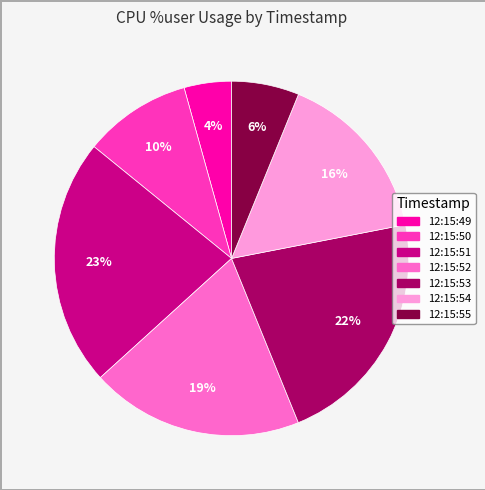

To the nearest percent, what is the difference between the 12:15:53 and 12:15:49 slice percentages?

18%